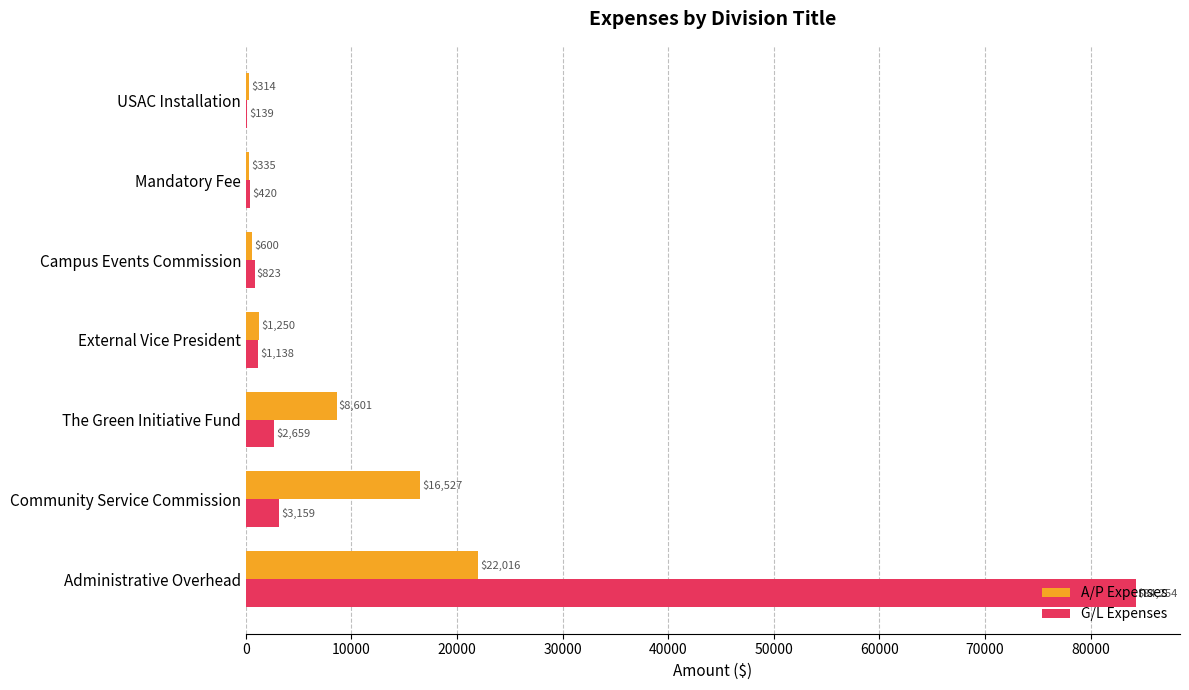

What is the maximum value for G/L Expenses?

84253.6